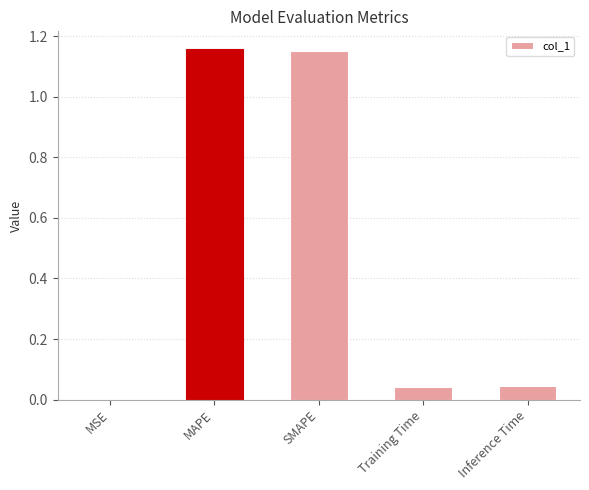

True or false: the data shows 0.0 at Inference Time.

True